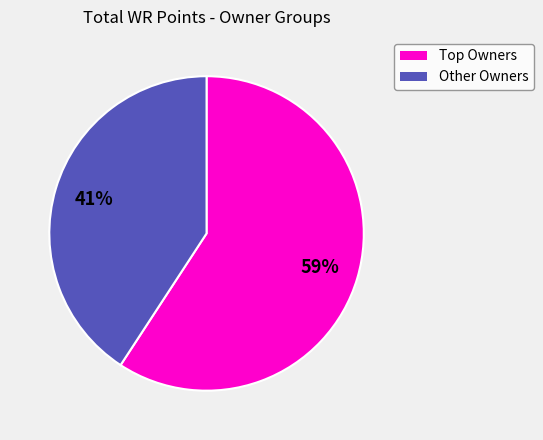

Is there a majority slice in this chart?

Yes